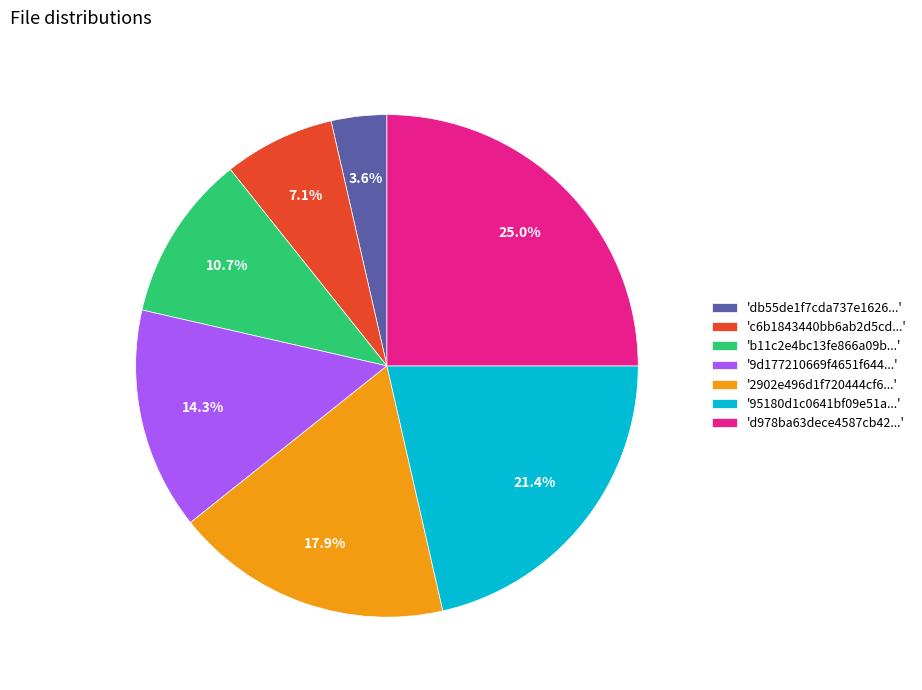

What is the total percentage of '9d177210669f4651f644...' and 'b11c2e4bc13fe866a09b...'?

25.0%